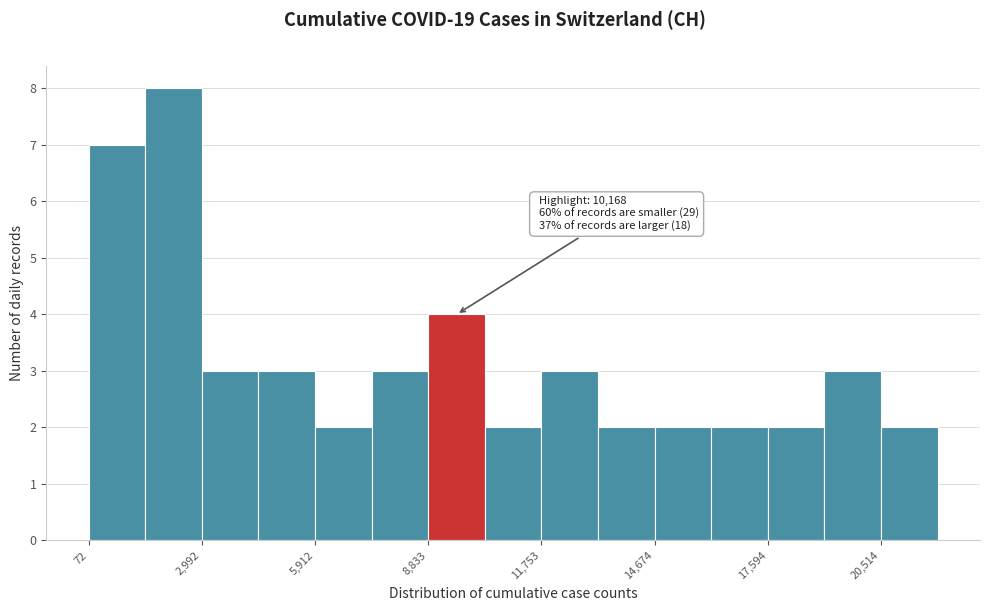

Read against the x-axis, roughly where is the centre of the tallest bar?

2500